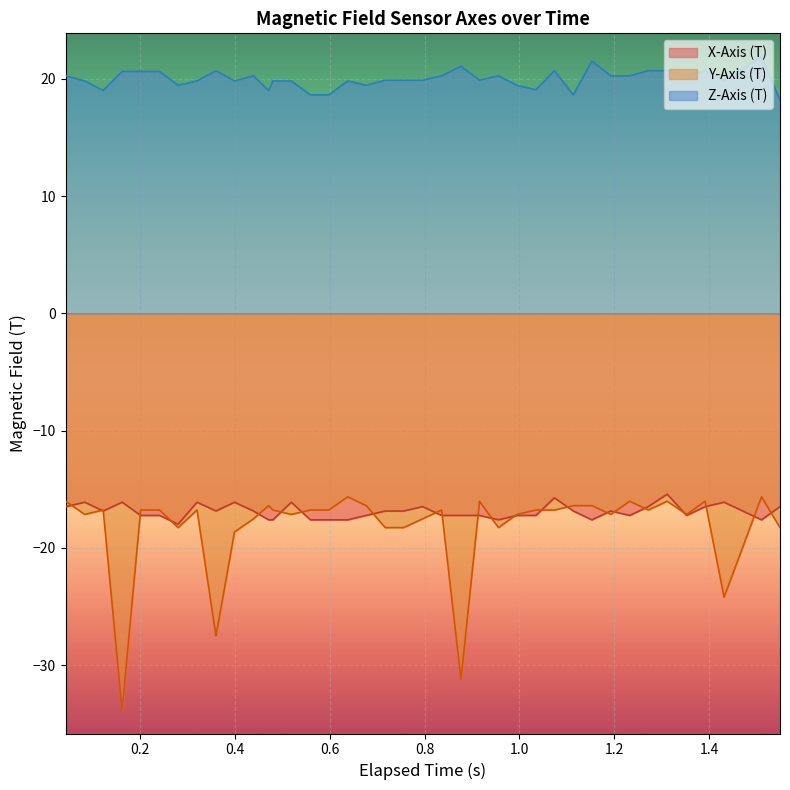

What is the difference between the maximum and second lowest values in the Z-Axis (T) series?

3.2